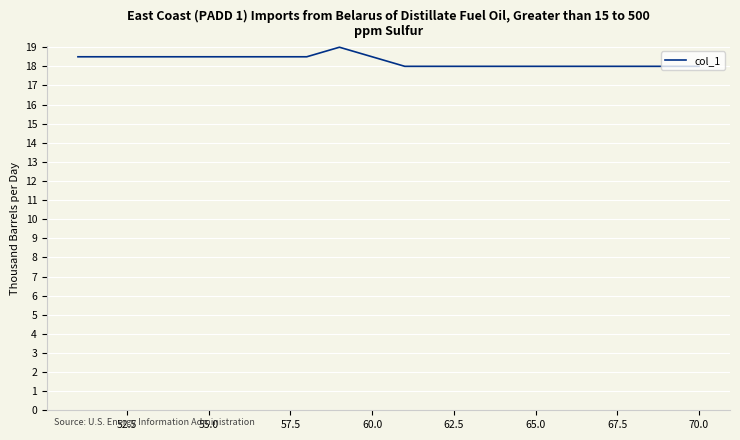

What is the smallest value displayed?

18.0